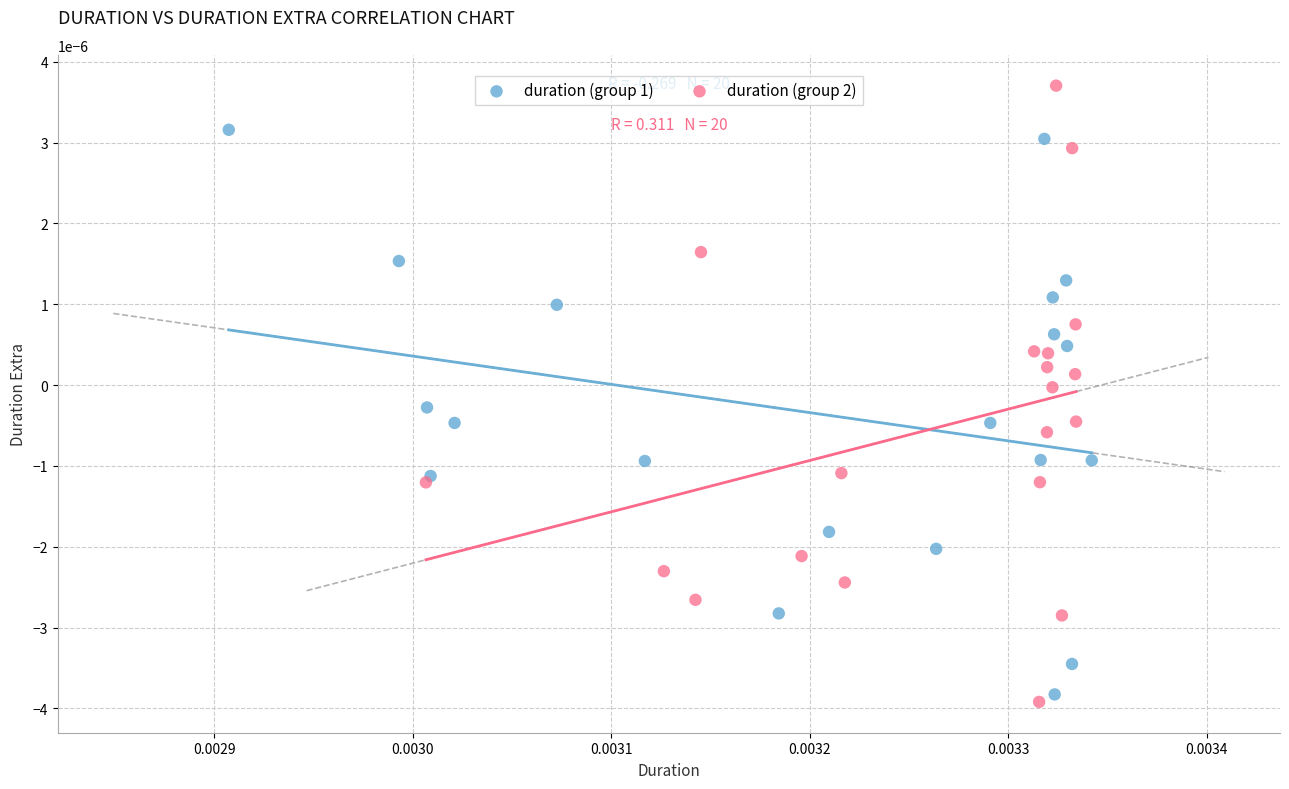

What are all the series names shown in the legend?

duration (group 1), duration (group 2)